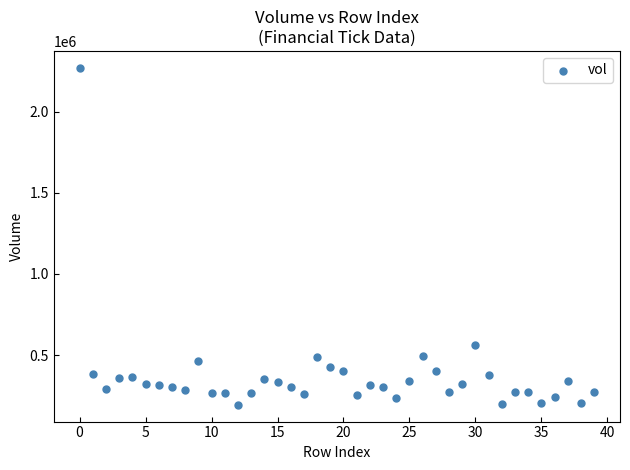

What Y value in the scatter plot is closest to 1232176?

562059